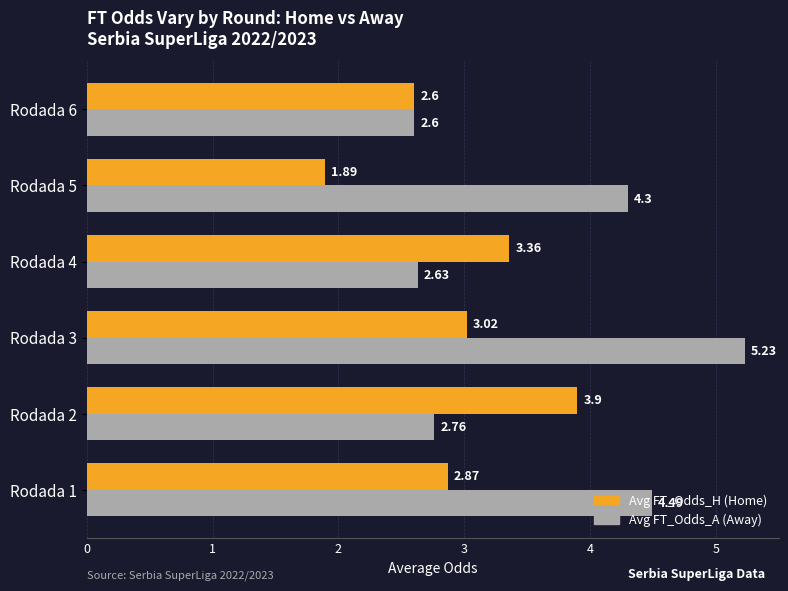

What is the spread (max minus min) of values at Rodada 1?

1.6